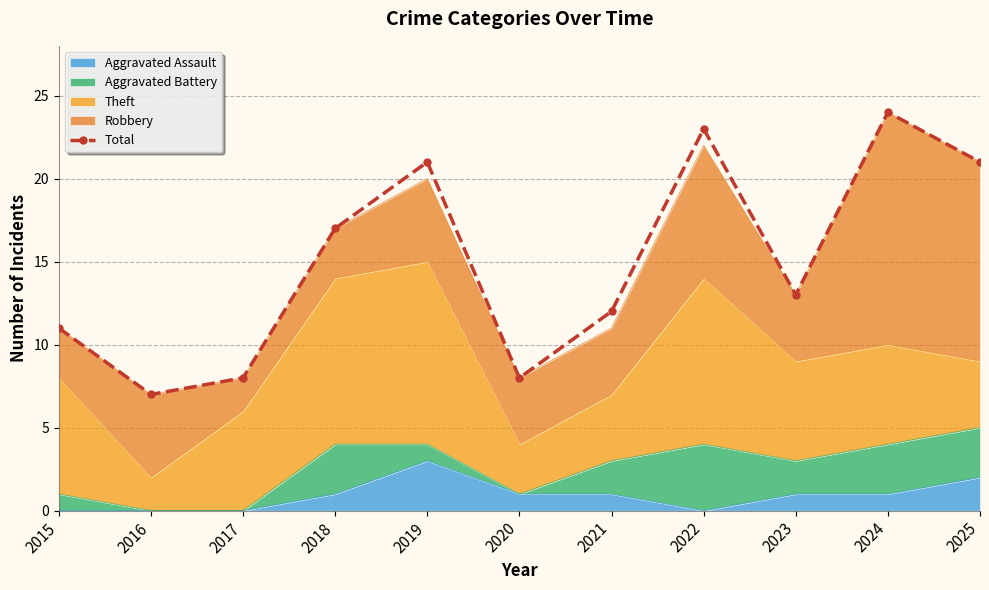

Rank the categories by value from lowest to highest.

2016, 2017, 2020, 2015, 2021, 2023, 2018, 2019, 2025, 2022, 2024